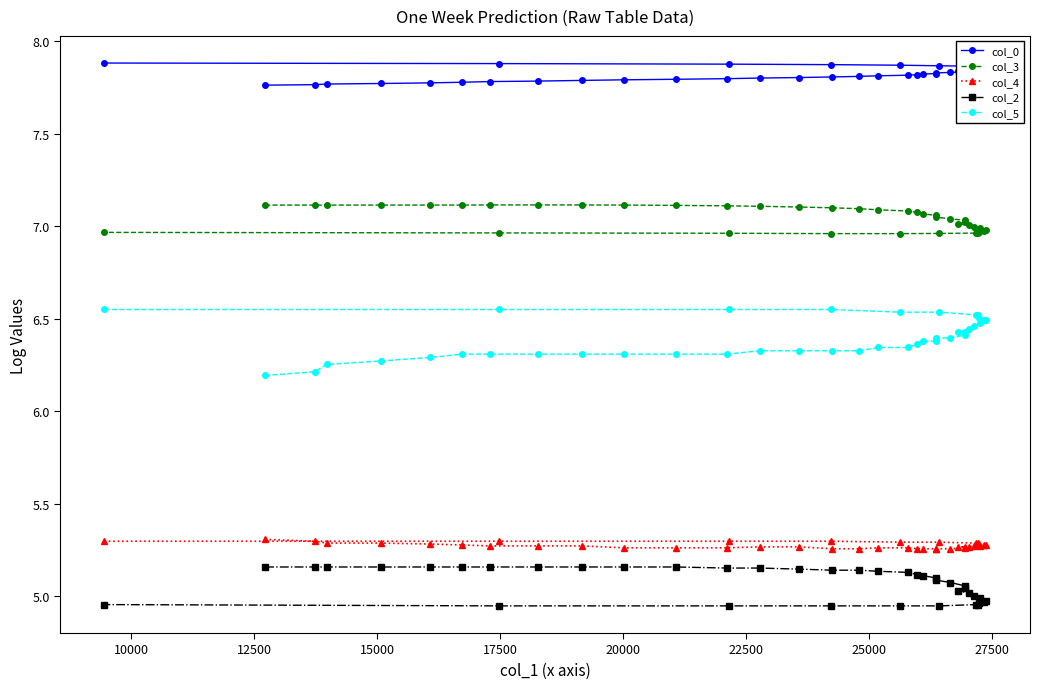

What are all the series names shown in the legend?

col_0, col_3, col_4, col_2, col_5